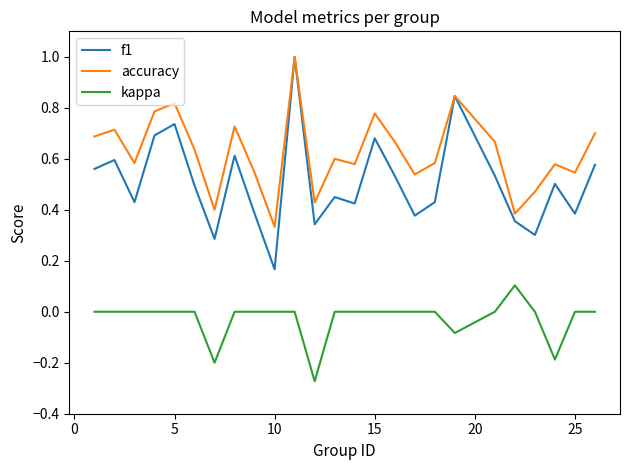

List the series in order of their overall mean, highest first.

accuracy, f1, kappa